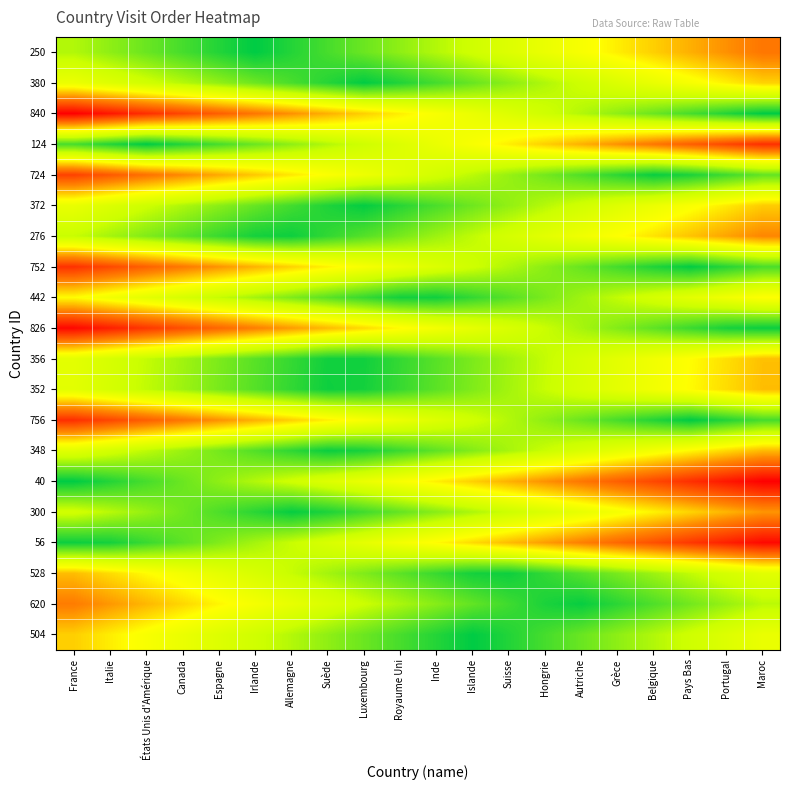

At Inde, list the series in order from smallest to largest.

442, 504, 528, 380, 372, 356, 352, 348, 620, 300, 276, 250, 724, 752, 756, 124, 826, 840, 56, 40